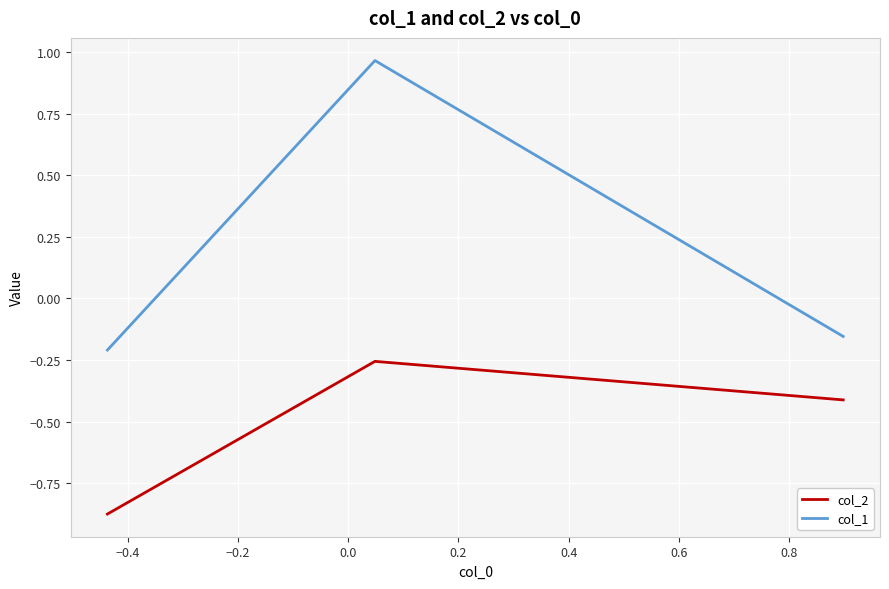

What is the sum of all col_1 values?

0.6